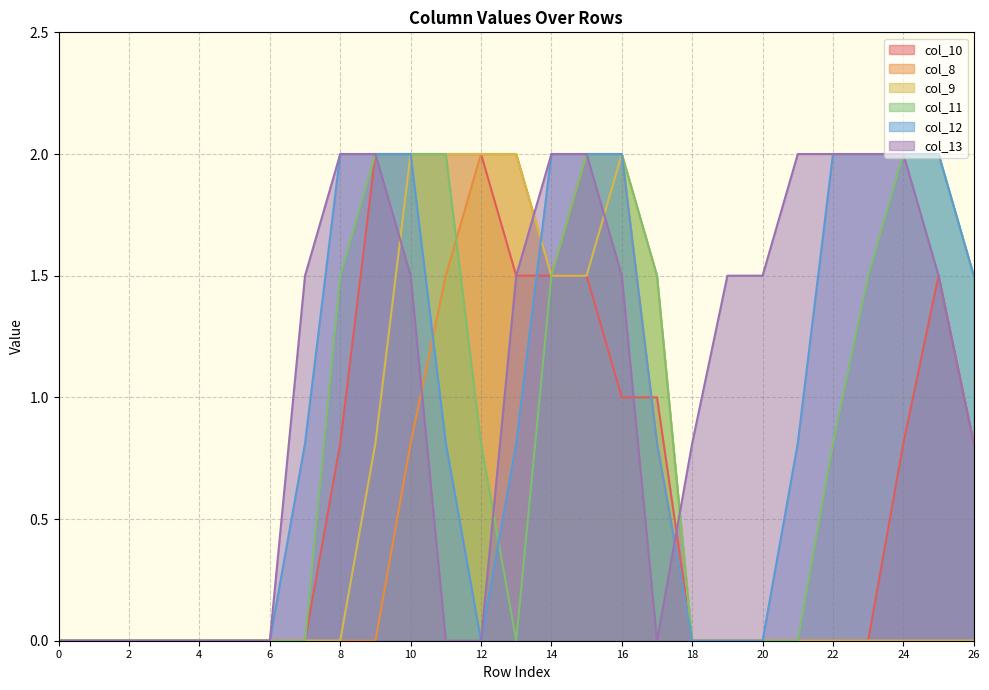

What are all the series names shown in the legend?

col_10, col_8, col_9, col_11, col_12, col_13